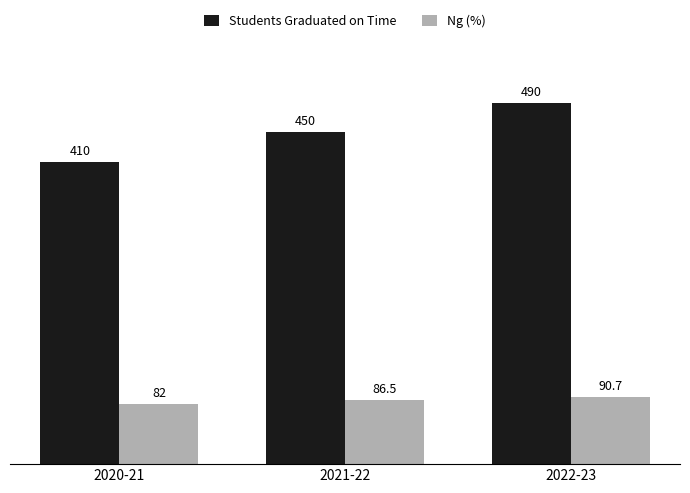

Reading left to right, transcribe all the data shown in this chart.

Students Graduated on Time: 2020-21=410.0	2021-22=450.0	2022-23=490.0
Ng (%): 2020-21=82.0	2021-22=86.5	2022-23=90.7